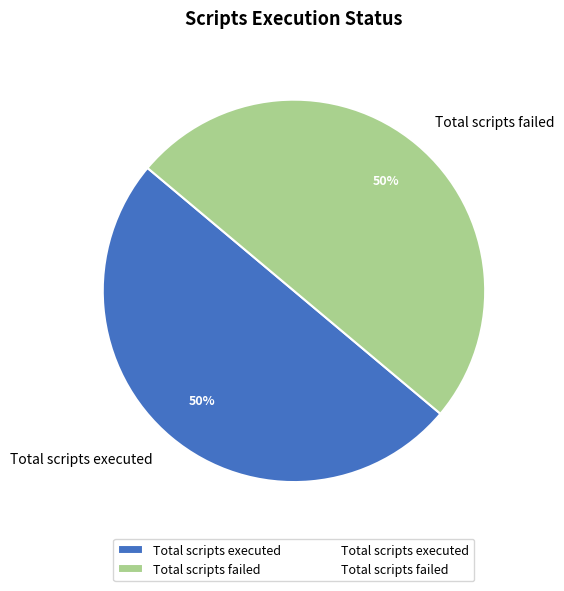

Is the sum of Total scripts failed and Total scripts executed greater than half?

Yes